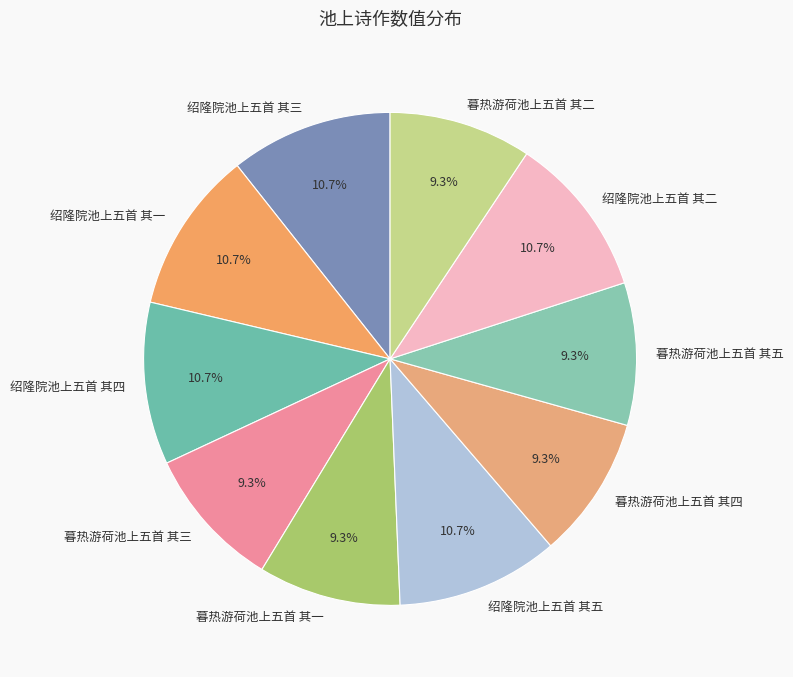

Is there a majority slice in this chart?

No